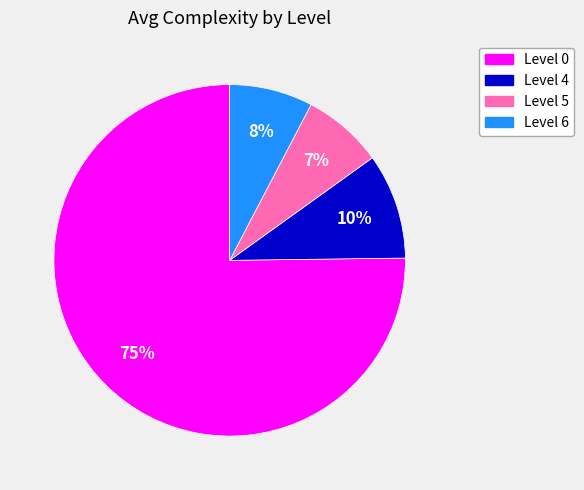

What is the largest slice in the pie chart?

Level 0